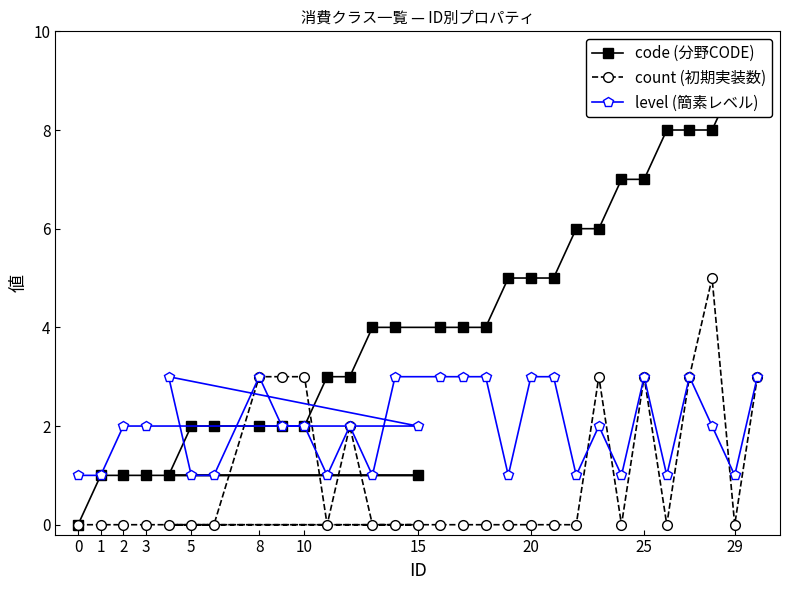

True or false: count (初期実装数) has a value of 2 at 3.

False